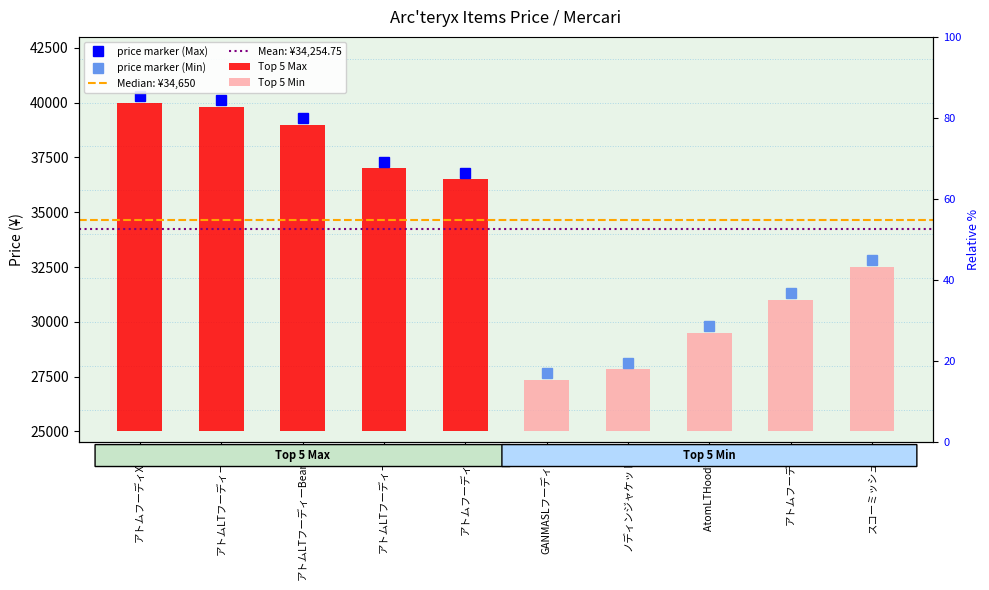

Count the number of data series in this chart.

2